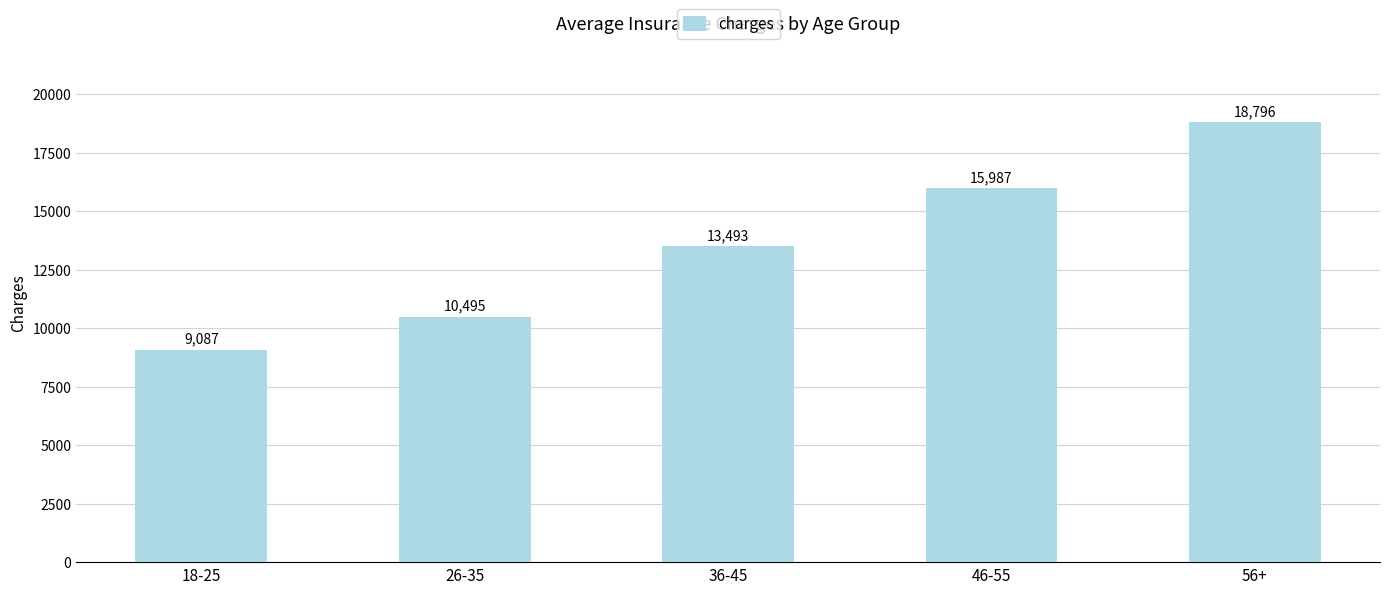

Read the value at 36-45.

13493.5